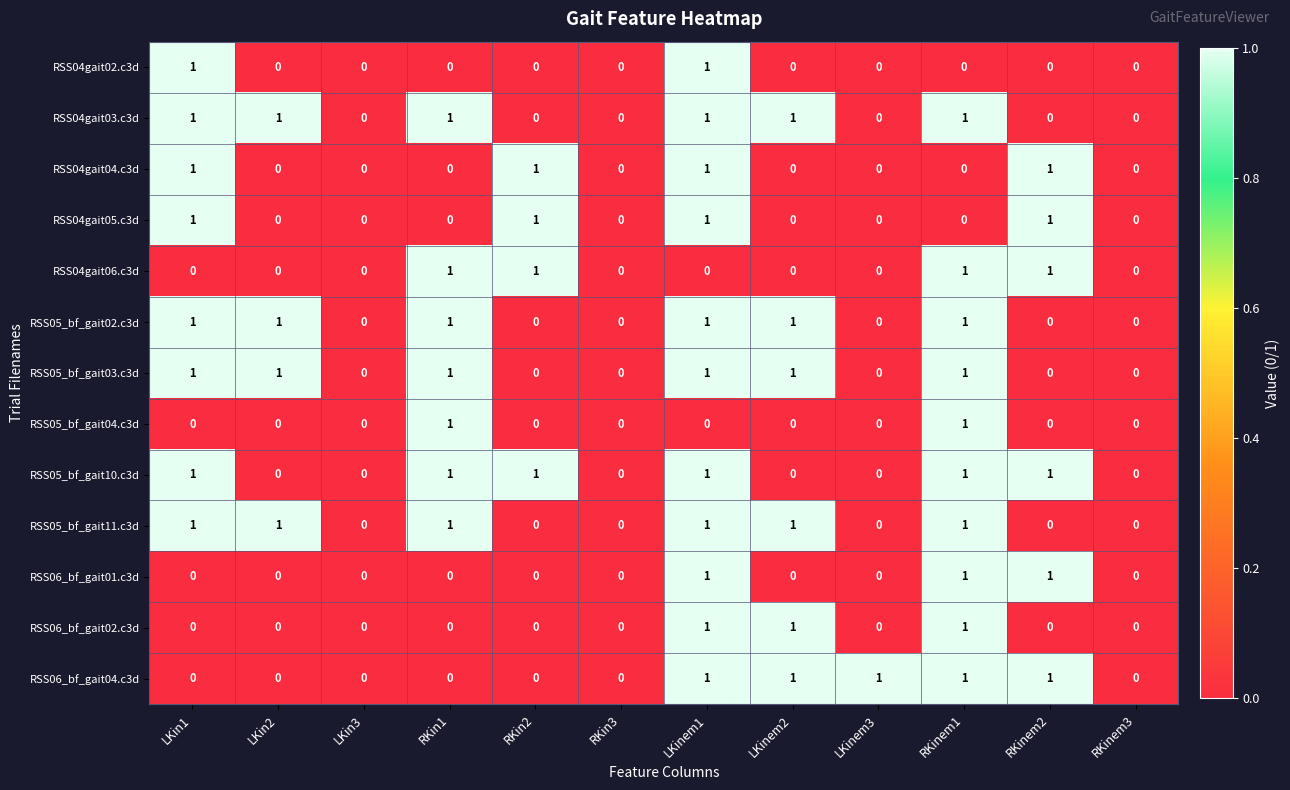

Is the value of RSS05_bf_gait11.c3d at LKin1 greater than the value of RSS05_bf_gait04.c3d at LKin2?

Yes